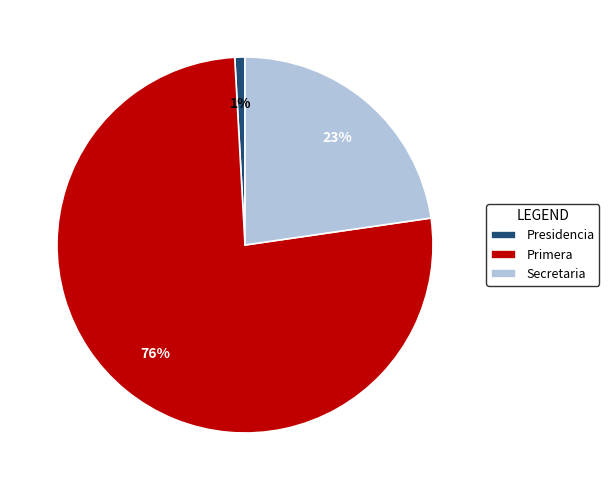

Which has a higher value, Presidencia or Primera?

Primera